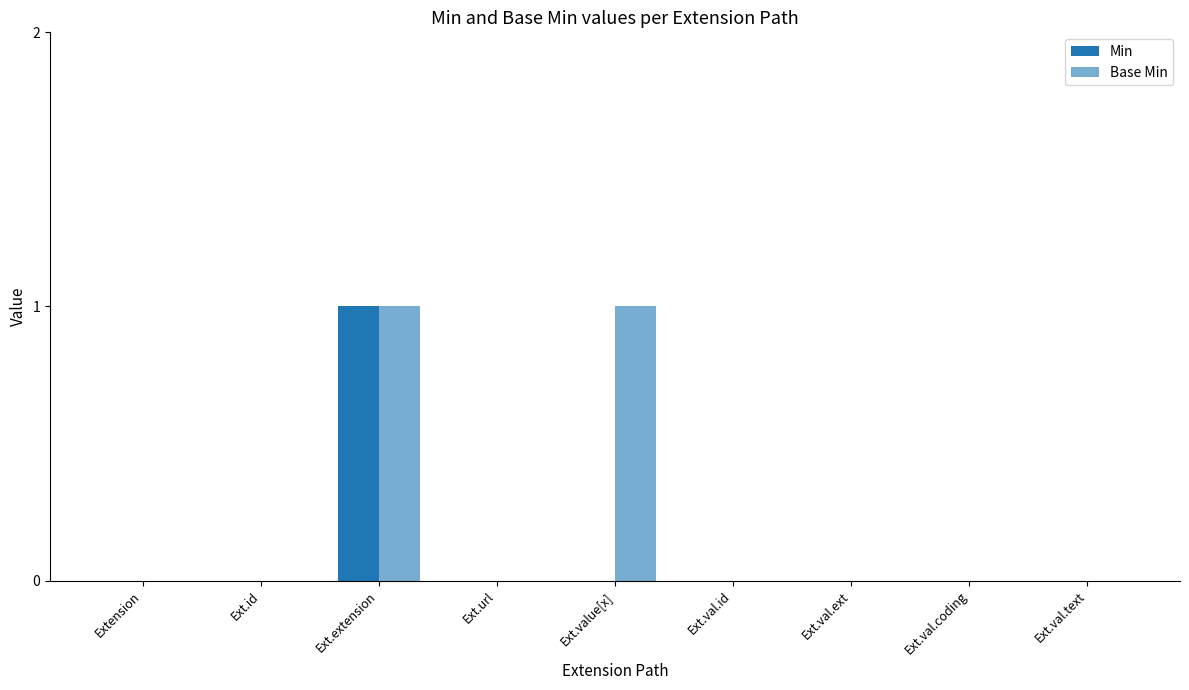

Is the value of Min at Ext.val.text greater than the value of Base Min at Ext.val.text?

No